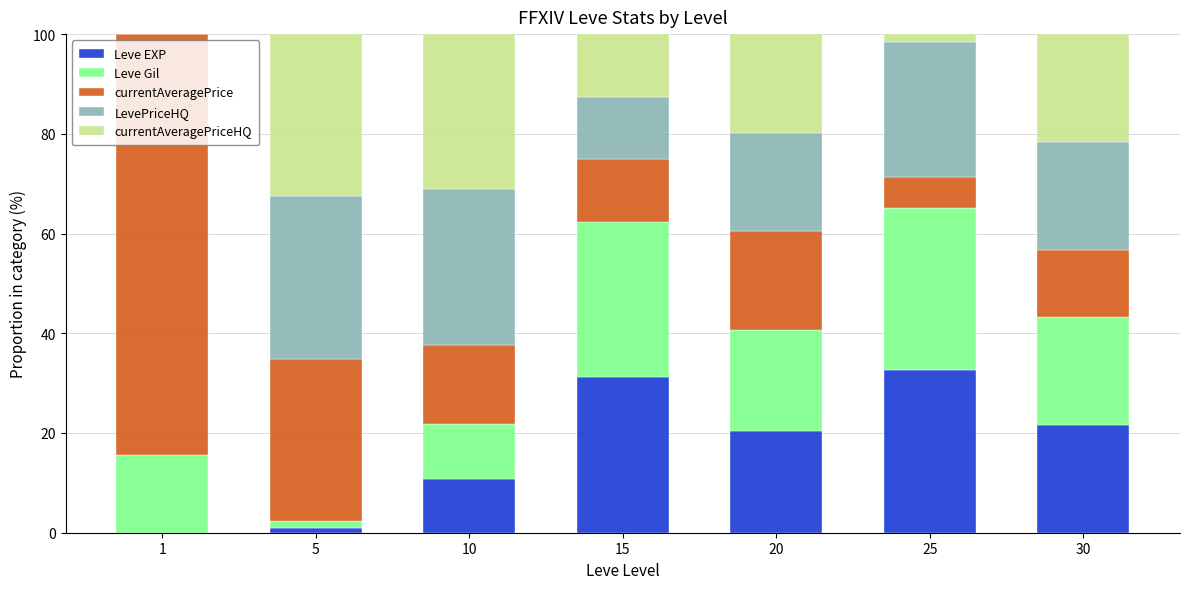

What is the sum of all Leve EXP values?

117.5